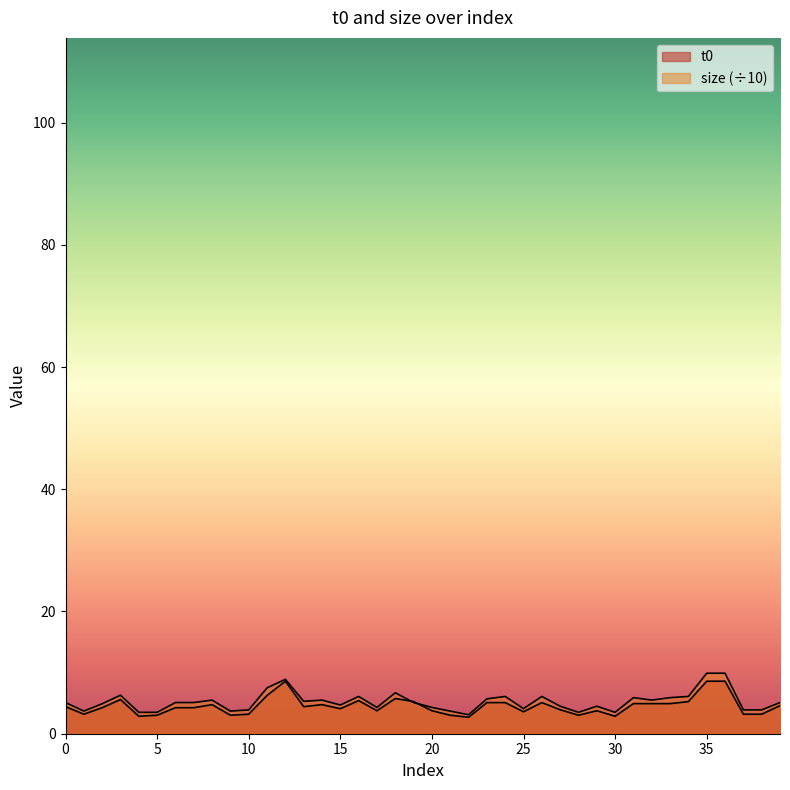

Which series has the widest spread of values?

size